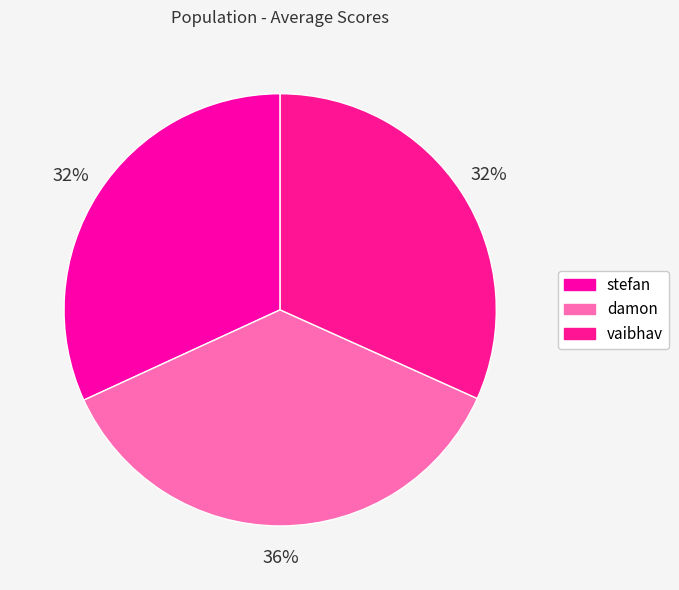

Count the number of slices in the pie.

3